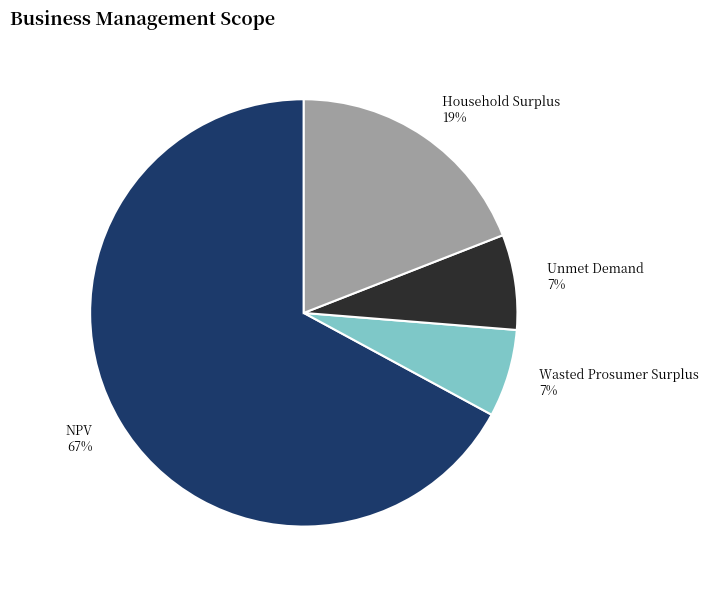

Which has a higher value, Unmet Demand or NPV?

NPV